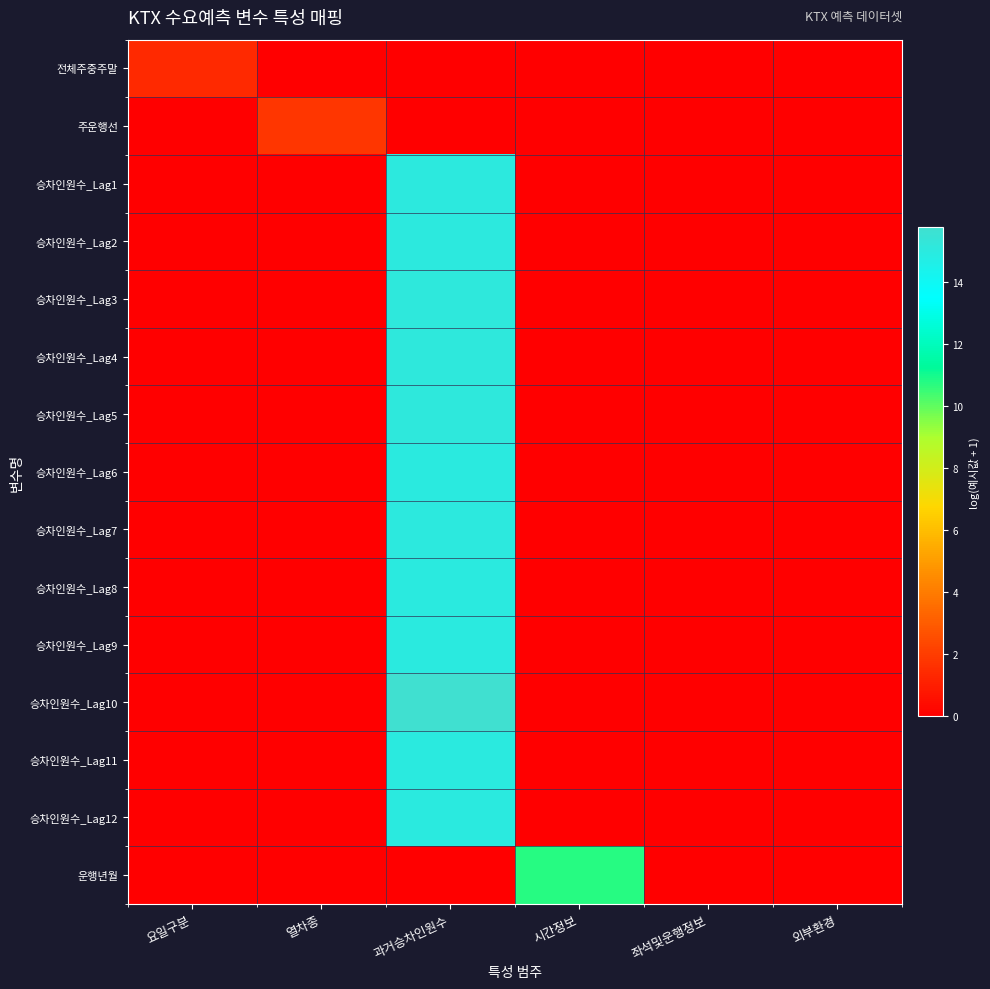

Rank the series by their maximum value, from highest to lowest.

승차인원수_Lag10, 승차인원수_Lag3, 승차인원수_Lag5, 승차인원수_Lag4, 승차인원수_Lag1, 승차인원수_Lag7, 승차인원수_Lag2, 승차인원수_Lag6, 승차인원수_Lag11, 승차인원수_Lag8, 승차인원수_Lag9, 승차인원수_Lag12, 운행년월, 주운행선, 전체주중주말